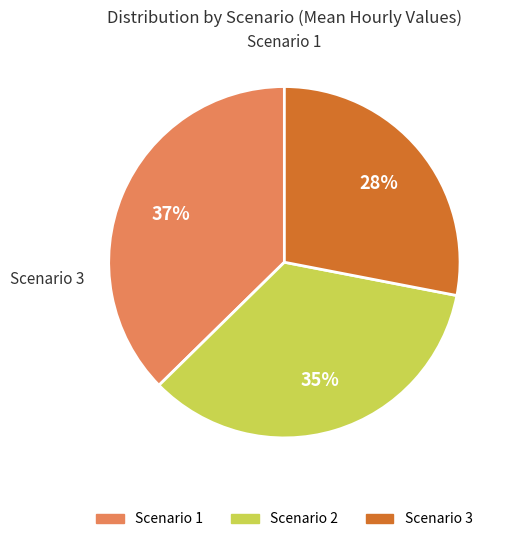

To the nearest percent, what is the average slice percentage?

33%